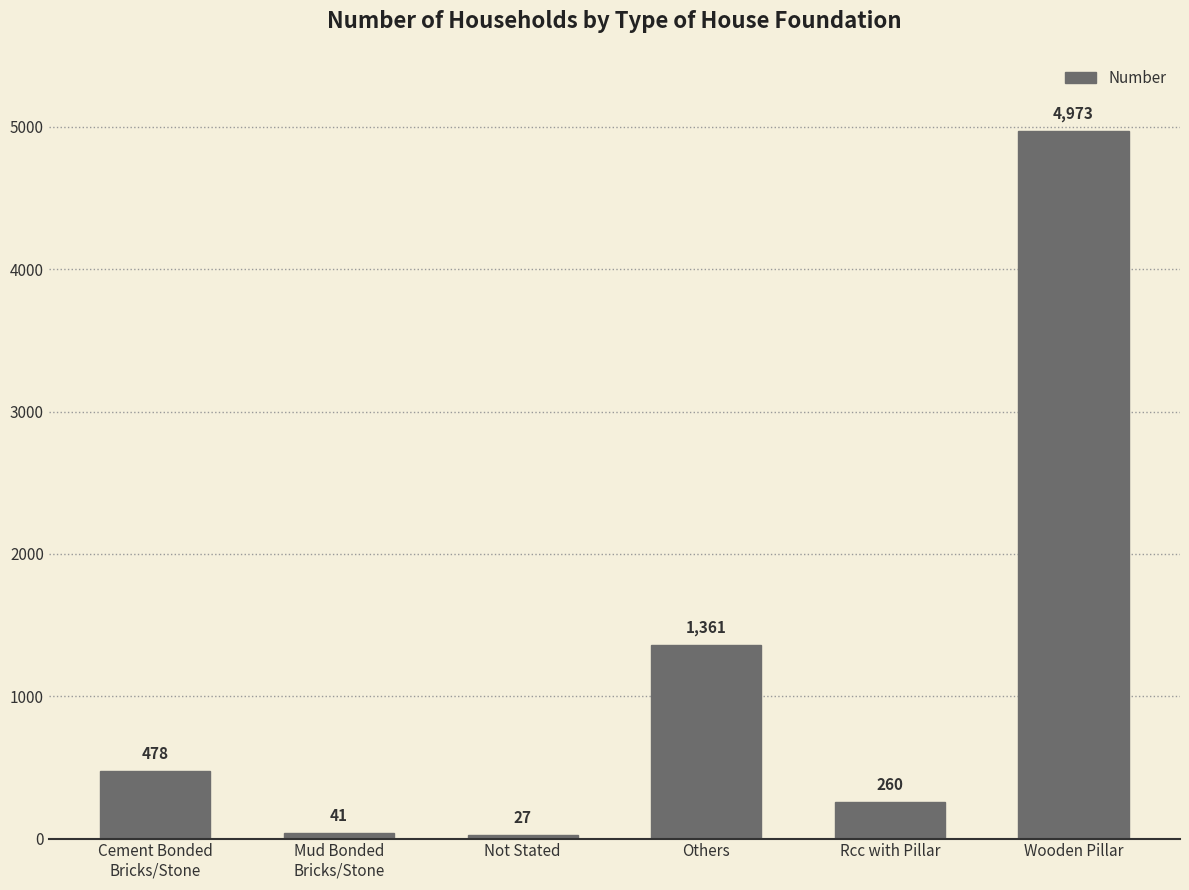

Rank the categories by value from lowest to highest.

Not Stated, Mud Bonded
Bricks/Stone, Rcc with Pillar, Cement Bonded
Bricks/Stone, Others, Wooden Pillar